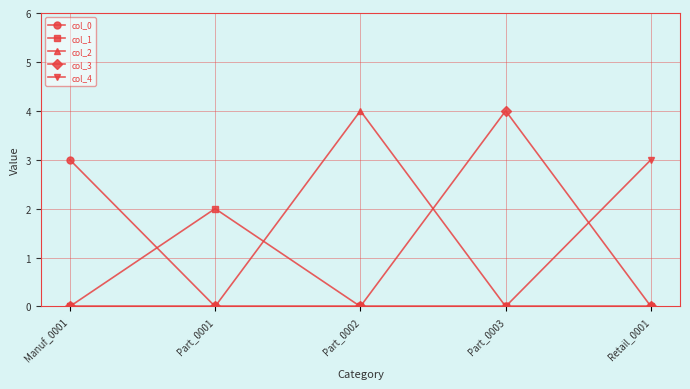

Is this an area chart (filled region under the line)?

No